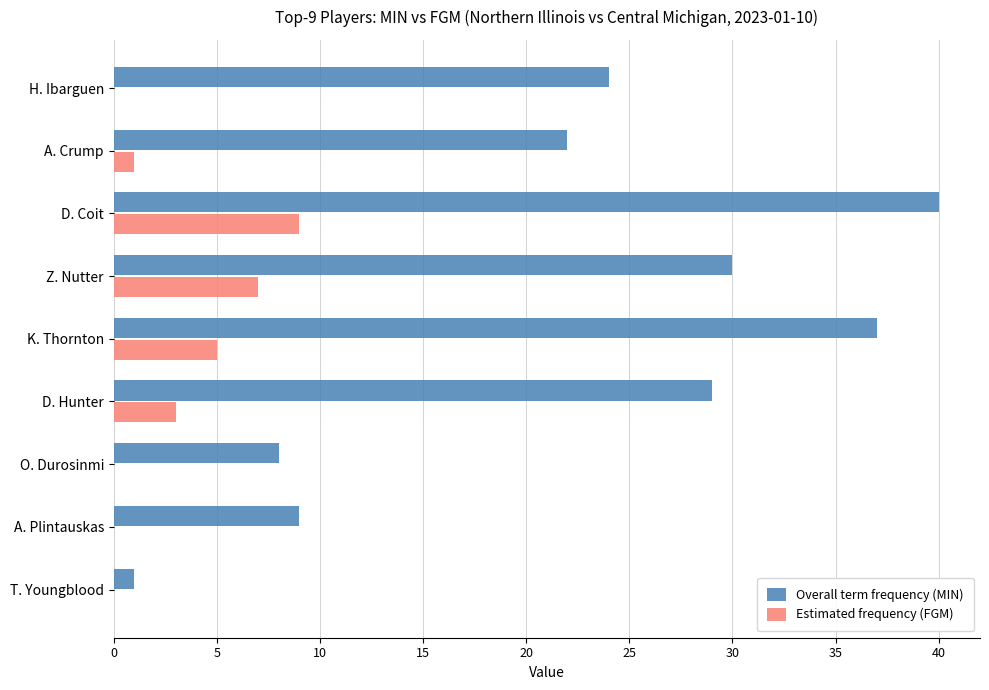

What is the sum of all Estimated frequency (FGM) values?

25